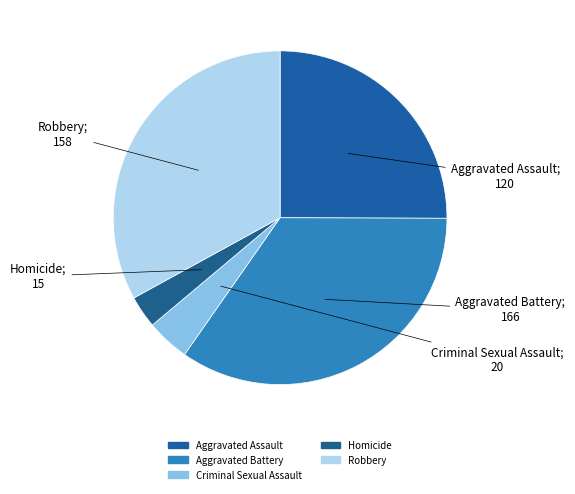

Between Robbery and Aggravated Battery, which is larger?

Aggravated Battery